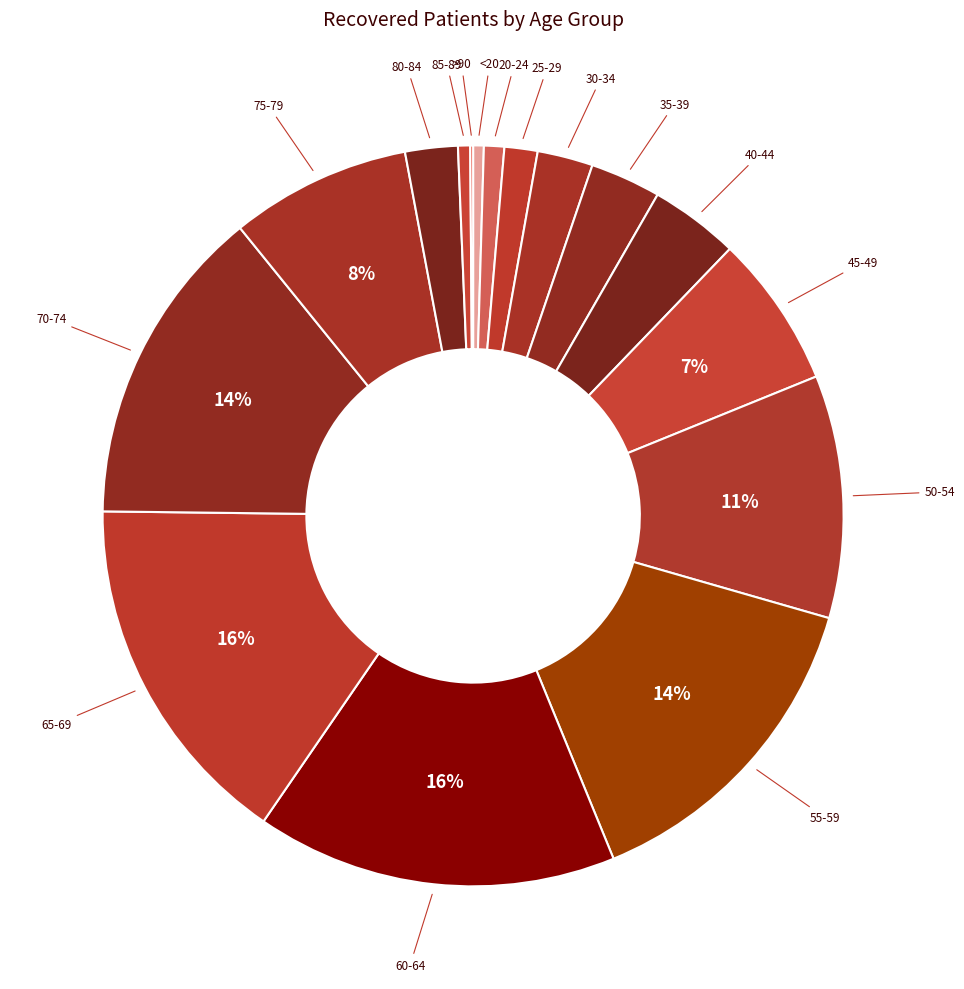

To the nearest percent, what is the average slice percentage?

6%